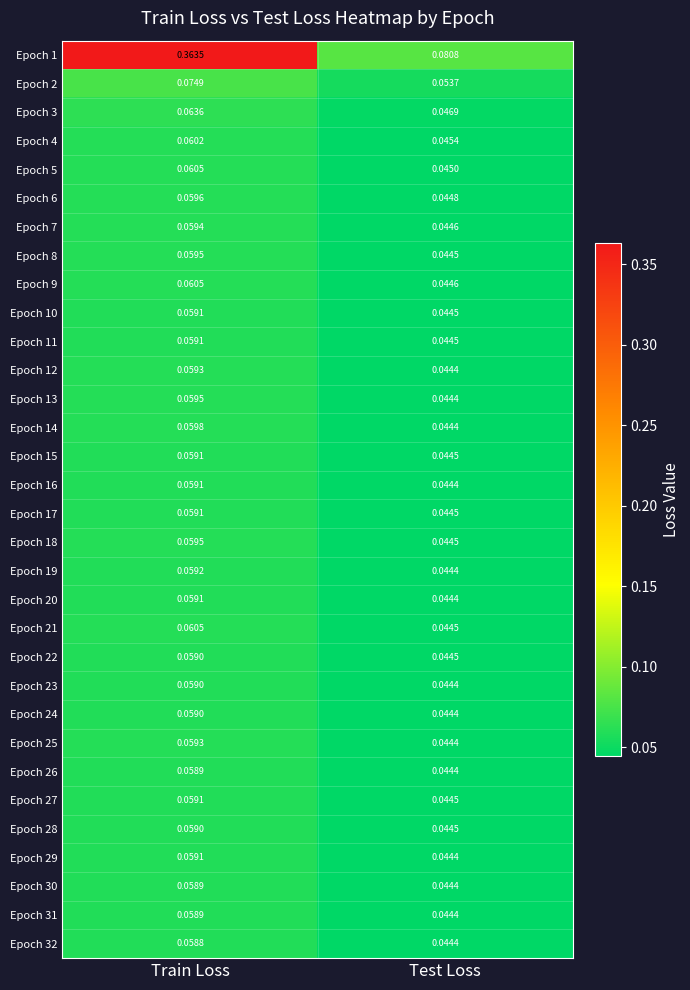

Which label corresponds to the smallest value in the chart?

Test Loss